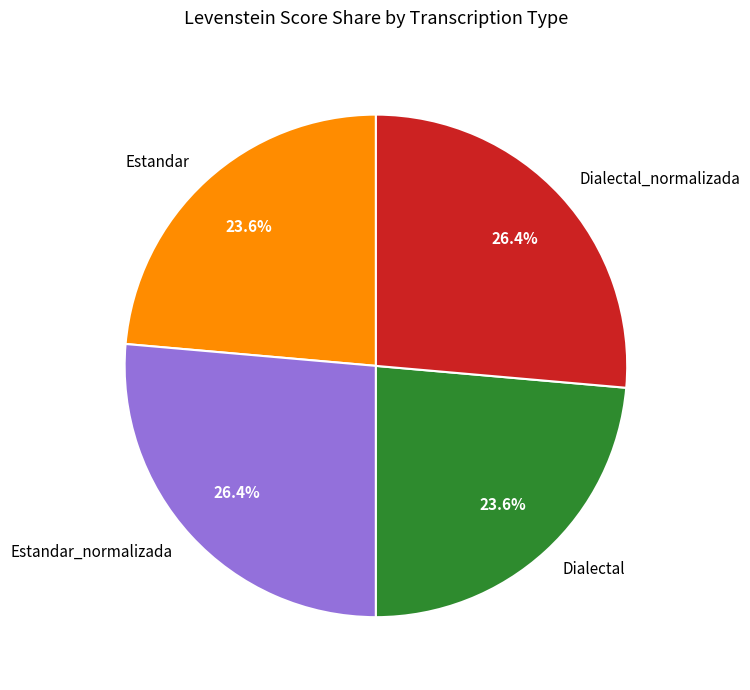

Is it true that Estandar_normalizada is 18% of the pie?

False